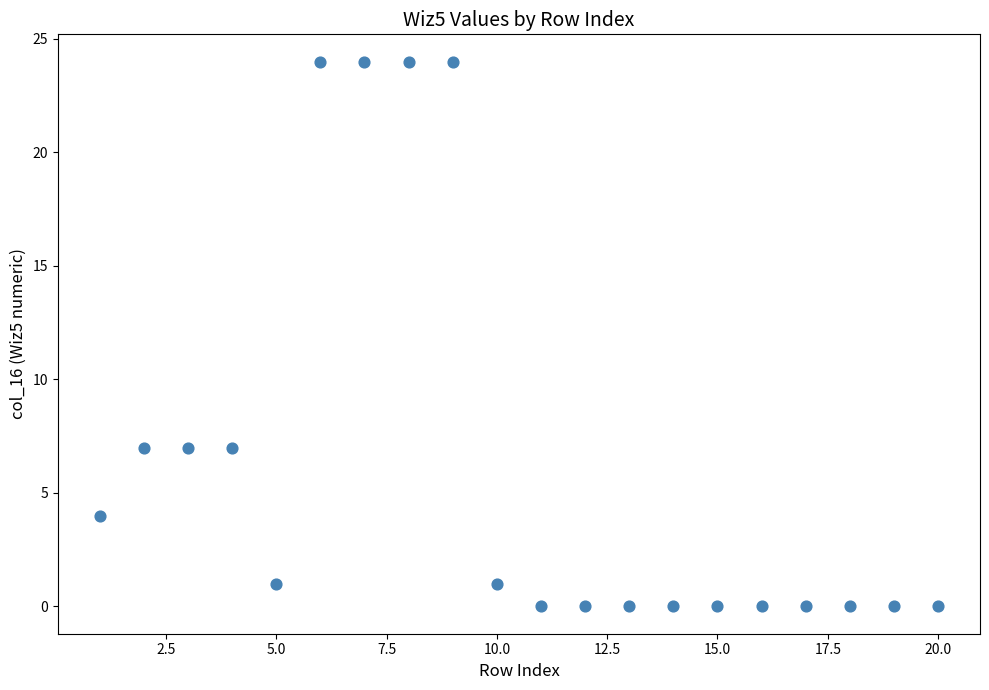

What is the range of Y values (max minus min)?

24